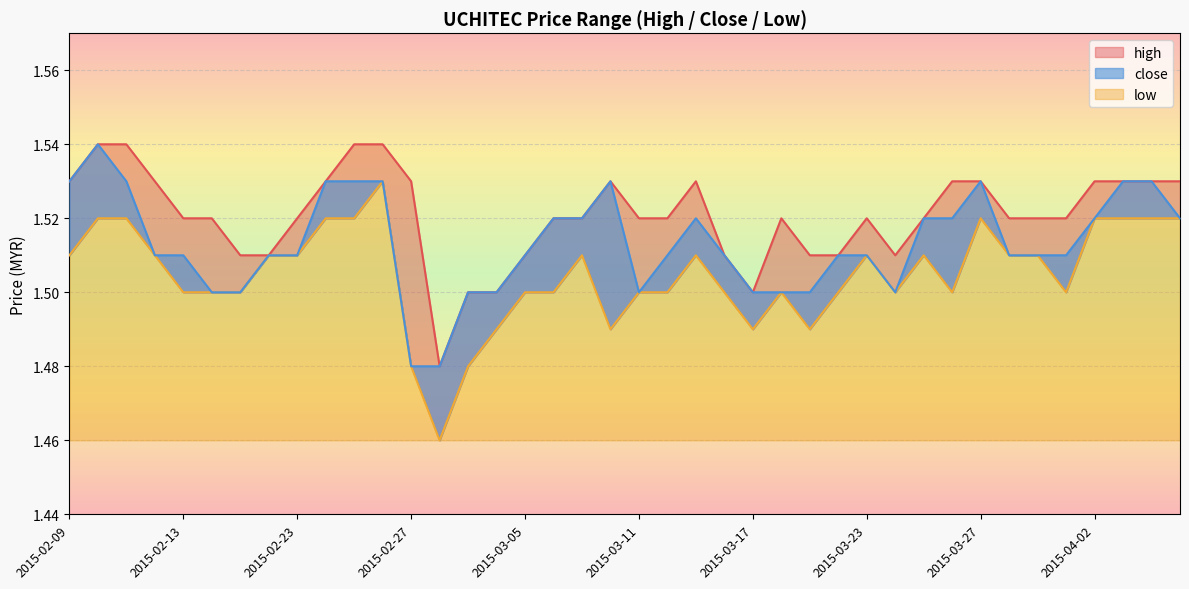

What is the total value across all series at 2015-02-09?

4.6